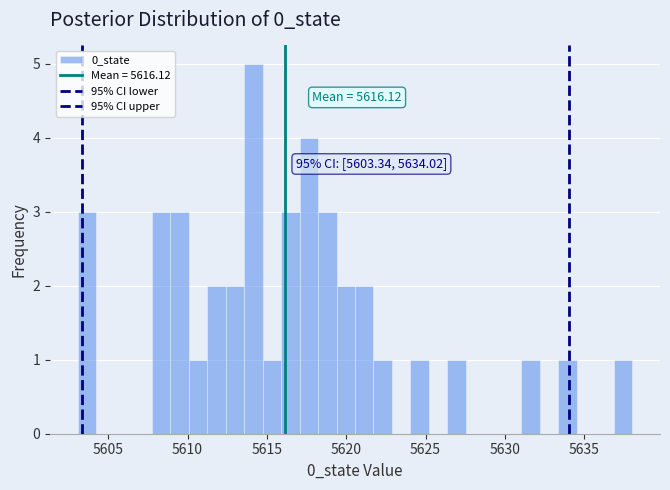

Around what value on the x-axis is the tallest bar? Give the approximate position of its centre, as read against the axis.

5614.0